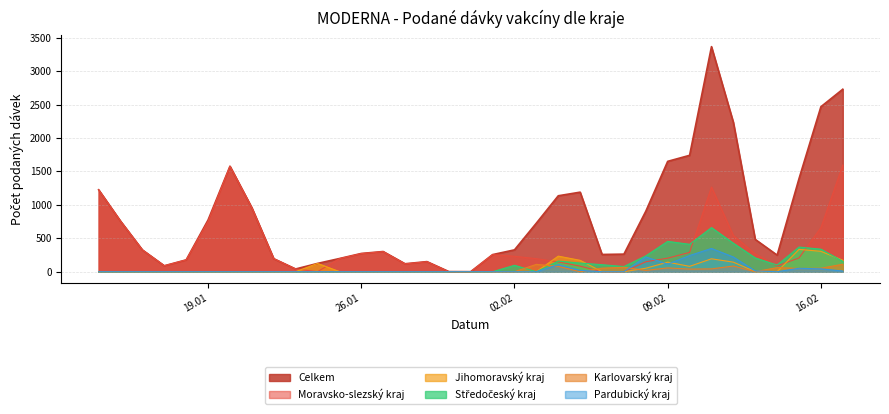

At 01.02.2021, list the series in order from smallest to largest.

Středočeský kraj, Jihomoravský kraj, Karlovarský kraj, Pardubický kraj, Moravsko-slezský kraj, Celkem